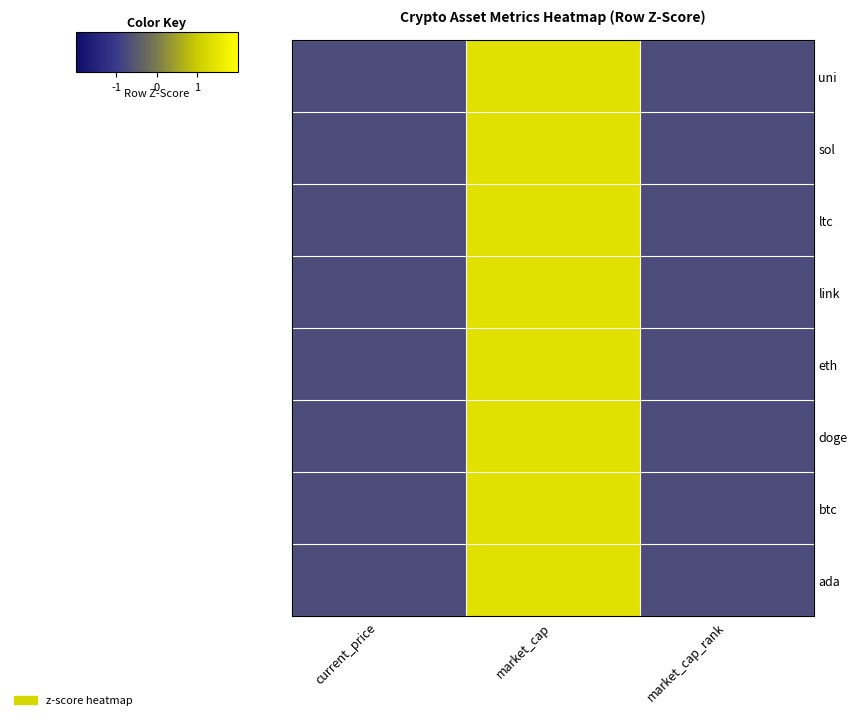

Which label corresponds to the largest value in the chart?

market_cap